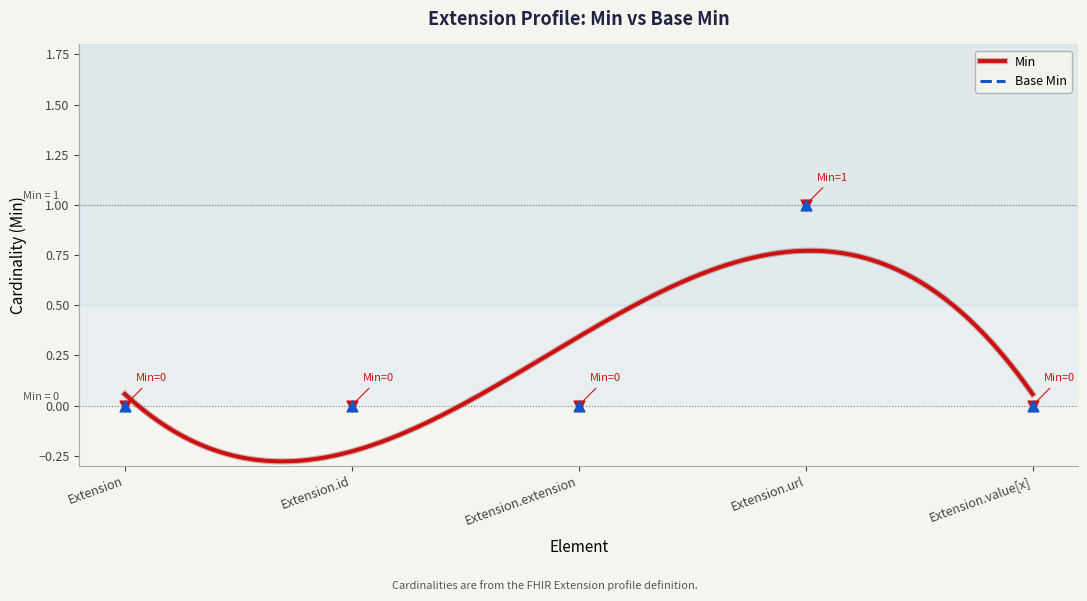

Which series contains the highest Y value?

Min